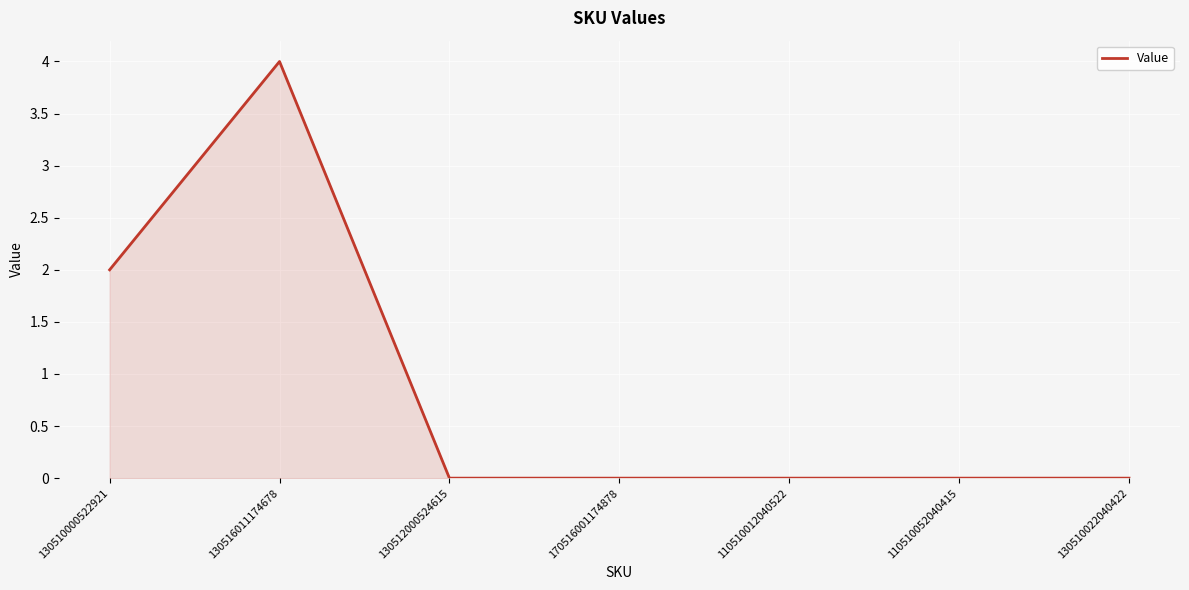

Where is the first local maximum?

130516011174678